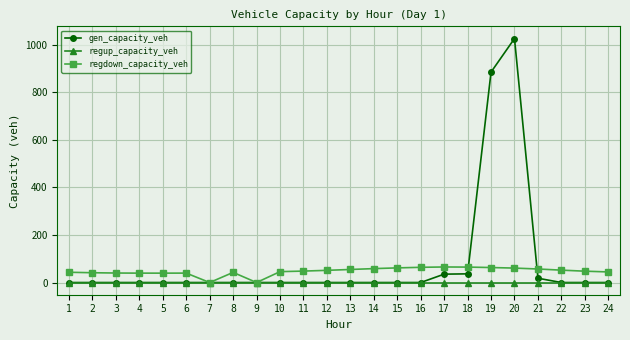

At how many categories does at least one series exceed 636?

2